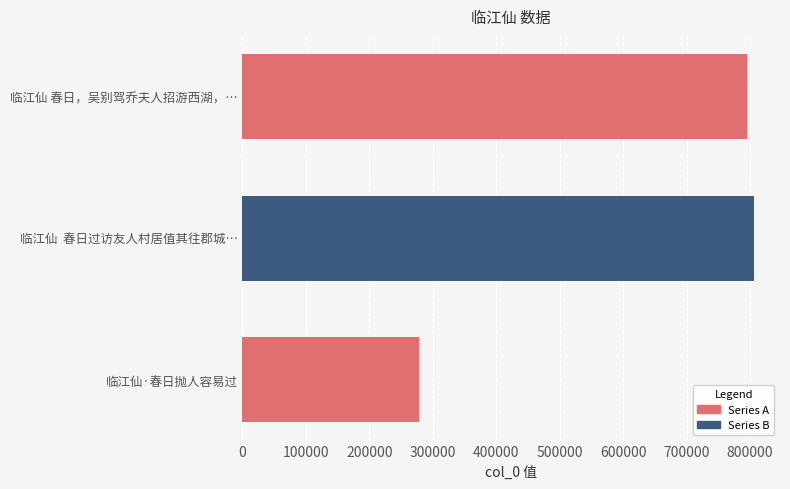

Are the bars horizontal?

Yes